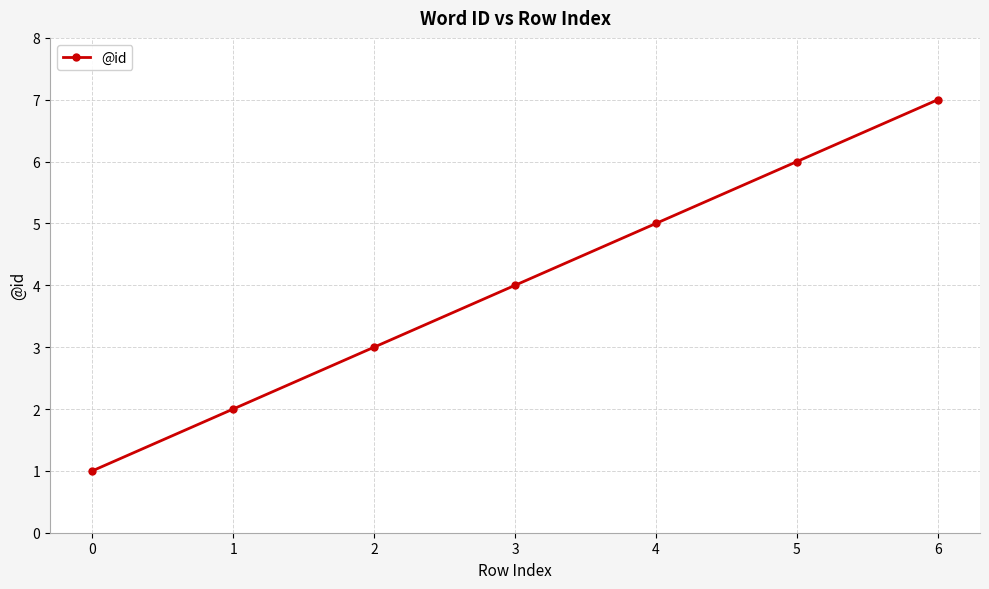

The chart shows a value of 7 at 6. True or false?

True